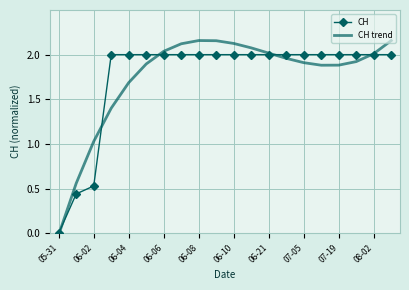

Which series has the widest spread of values?

CH trend